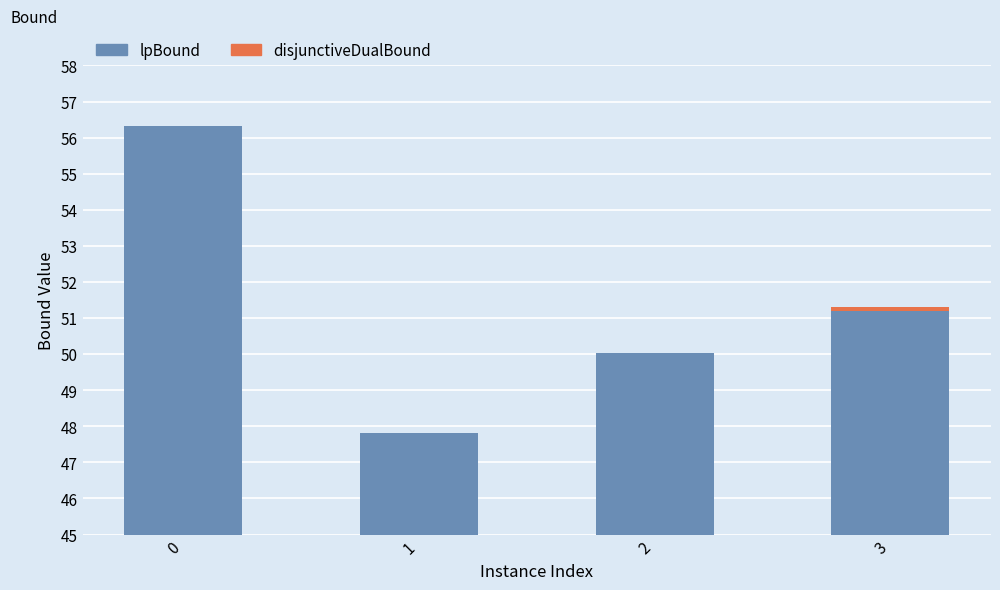

Count the disjunctiveDualBound values in the range 0 to 1.

4